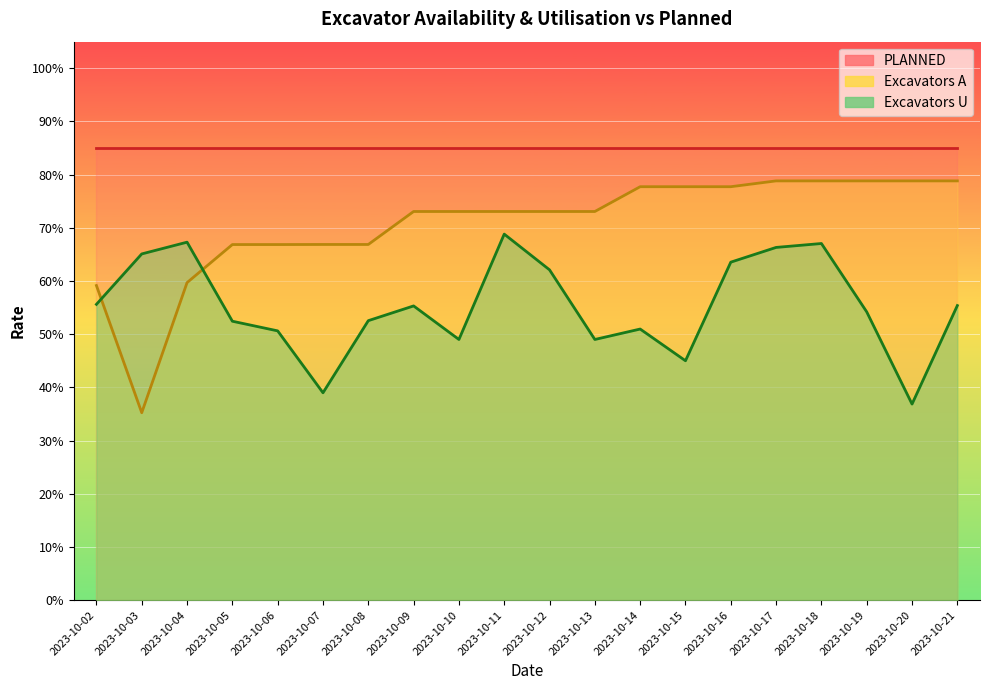

What is the difference between the Excavators A values at 2023-10-14 and 2023-10-05?

0.1